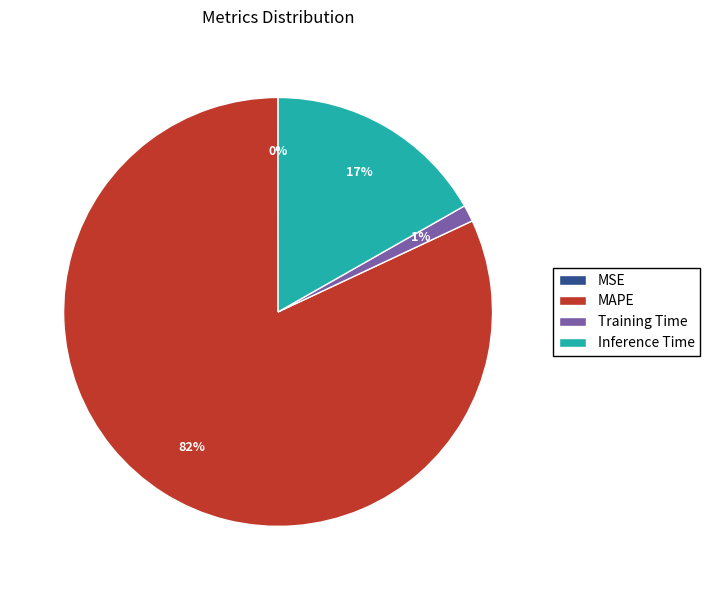

Between Inference Time and MAPE, which is larger?

MAPE